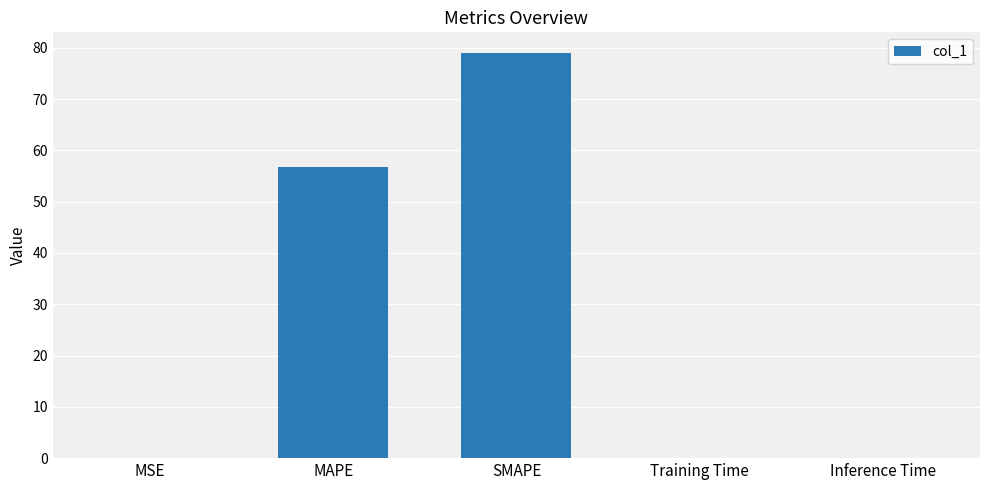

The chart shows a value of 0.1 at Training Time. True or false?

True